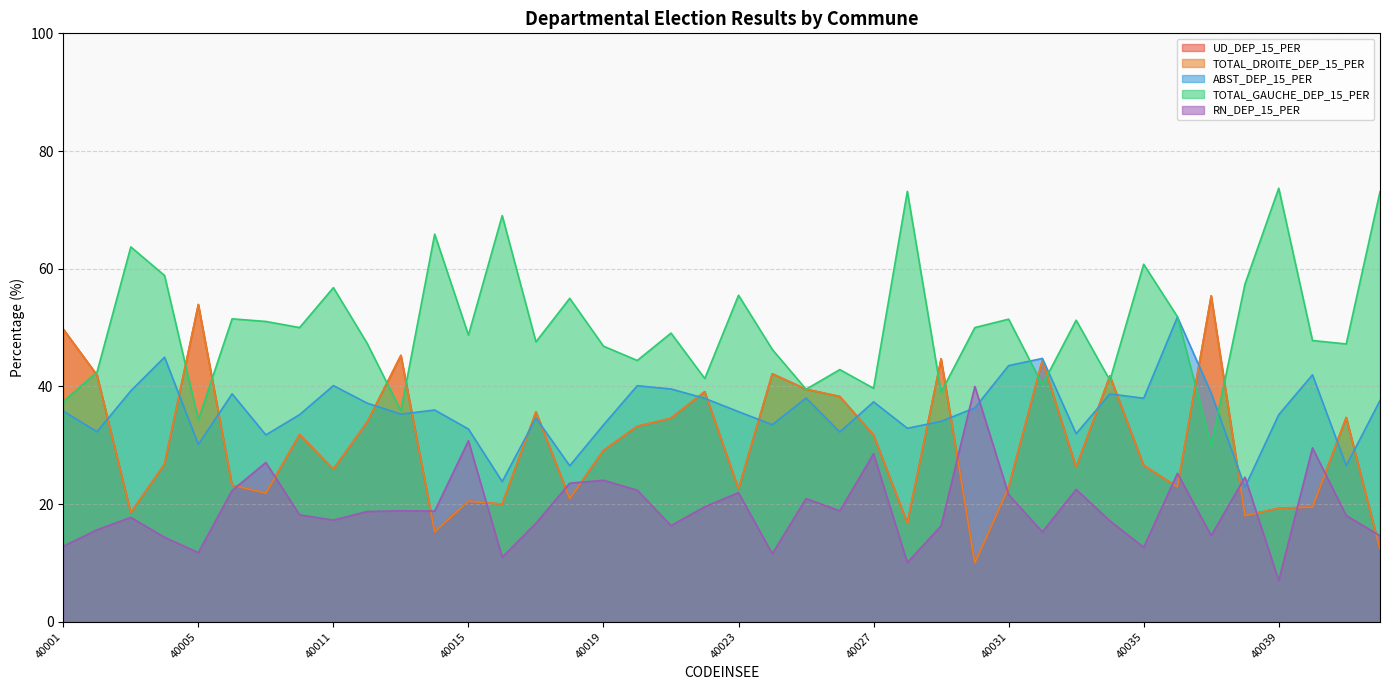

True or false: TOTAL_GAUCHE_DEP_15_PER and TOTAL_DROITE_DEP_15_PER intersect in this chart.

True